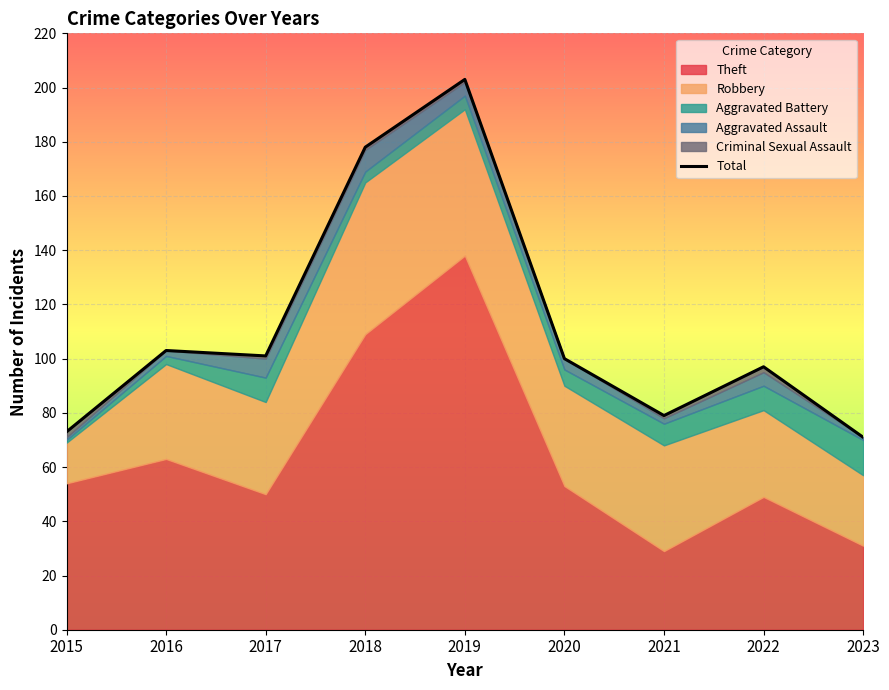

List the labels in order of value, largest first.

2019, 2018, 2016, 2017, 2020, 2022, 2021, 2015, 2023